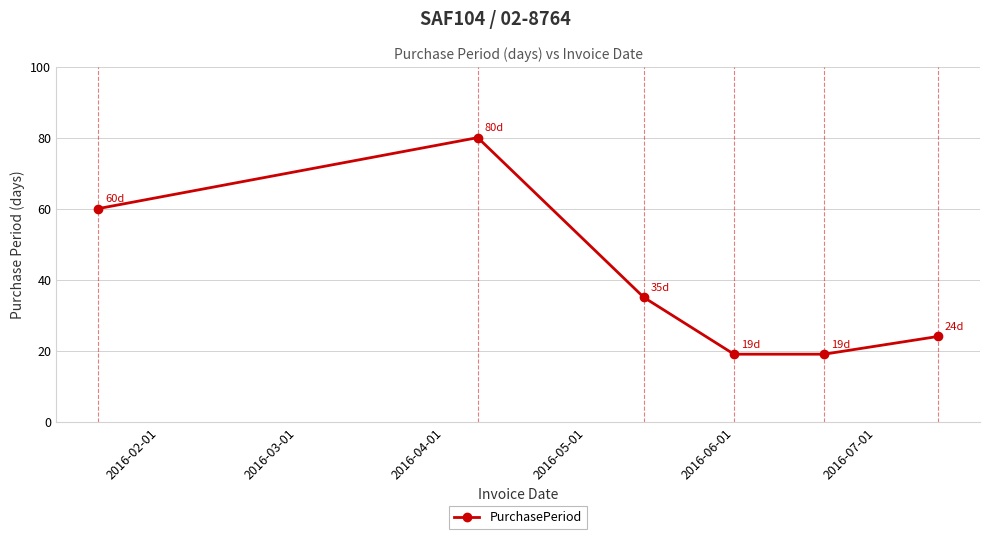

What is the greatest value displayed?

80